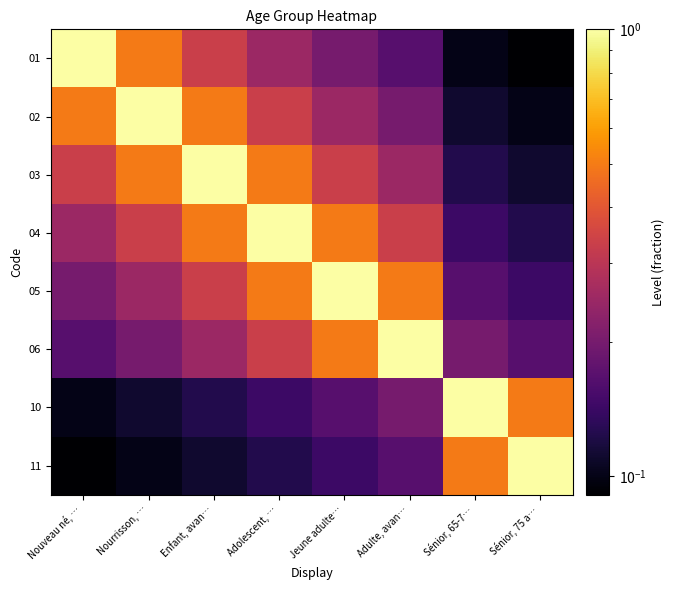

What is the total value across all series at Jeune adulte…?

3.1